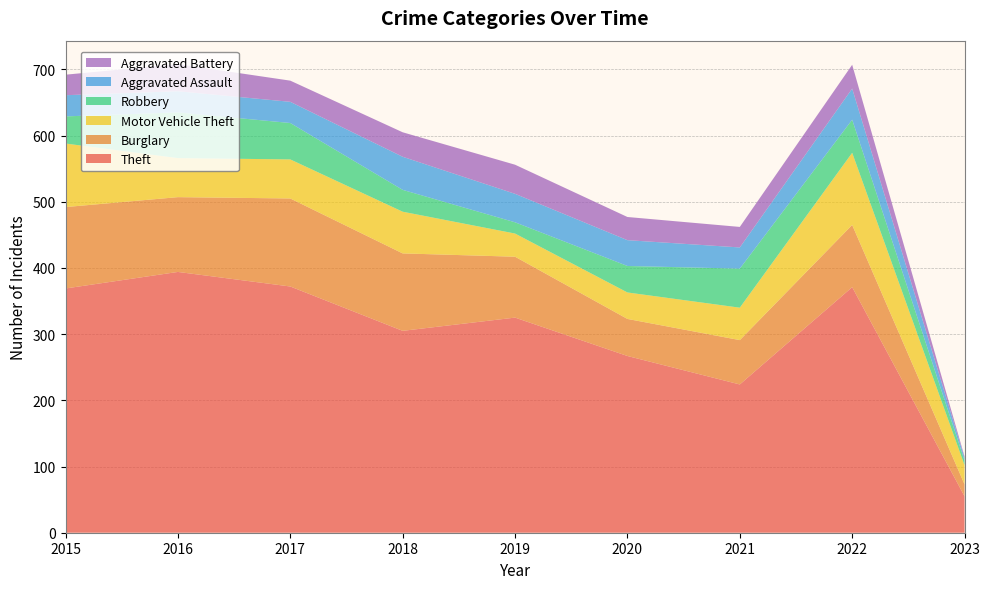

Reading right to left, extract all data points from this chart.

Theft: 2023=55	2022=371	2021=224	2020=267	2019=325	2018=305	2017=372	2016=394	2015=369
Burglary: 2023=18	2022=94	2021=67	2020=56	2019=92	2018=117	2017=133	2016=113	2015=123
Motor Vehicle Theft: 2023=29	2022=109	2021=49	2020=40	2019=35	2018=63	2017=59	2016=59	2015=96
Robbery: 2023=7	2022=50	2021=59	2020=40	2019=17	2018=33	2017=55	2016=69	2015=41
Aggravated Assault: 2023=4	2022=47	2021=32	2020=39	2019=43	2018=50	2017=32	2016=32	2015=32
Aggravated Battery: 2023=2	2022=36	2021=31	2020=35	2019=44	2018=37	2017=32	2016=41	2015=31